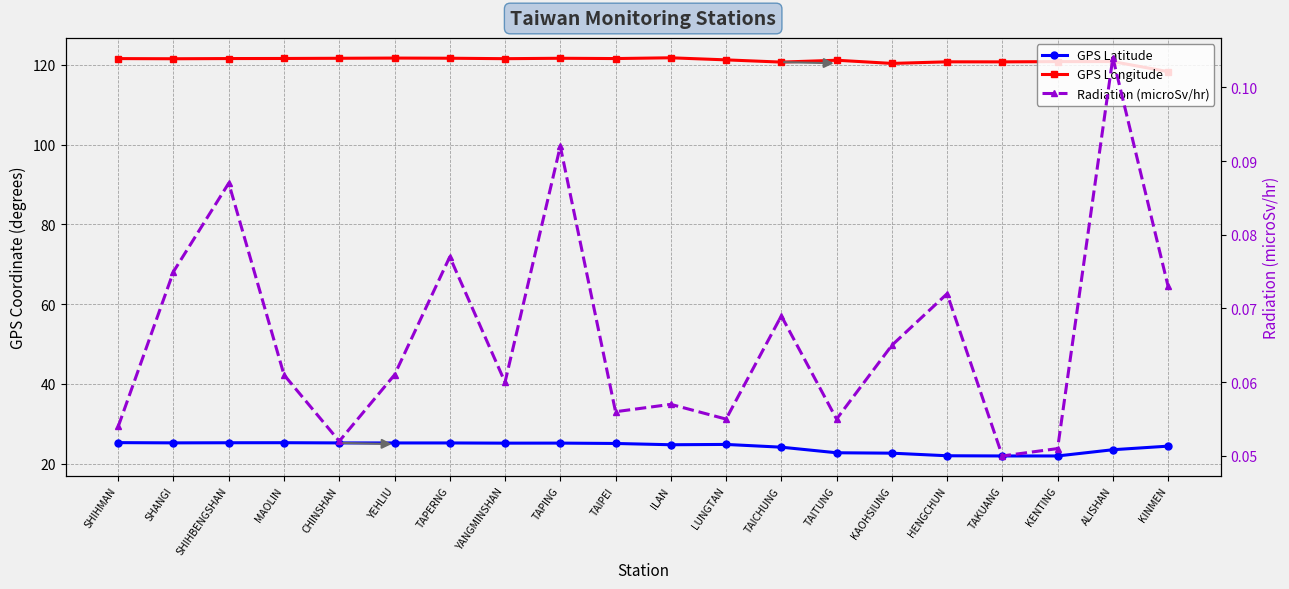

At which category does the chart reach its minimum across all series?

TAKUANG